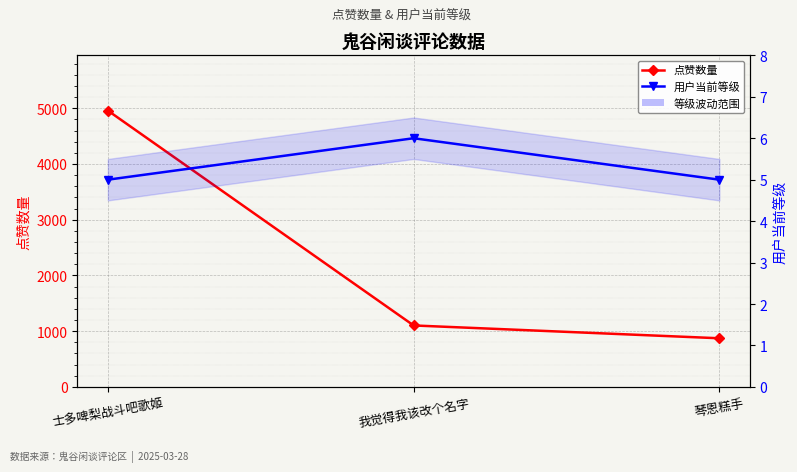

Rank the series by their average value, from lowest to highest.

用户当前等级, 点赞数量